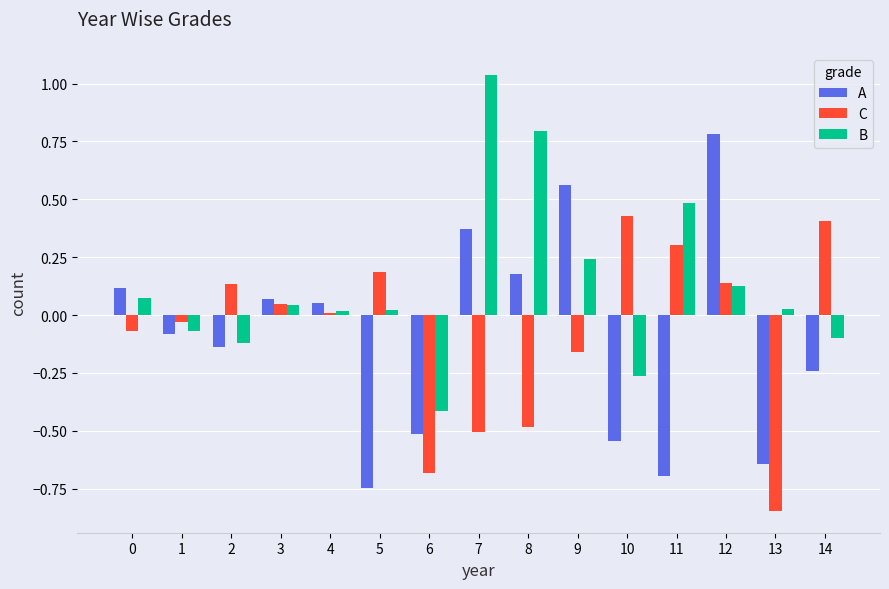

Which series changed the most between 3 and 7?

B